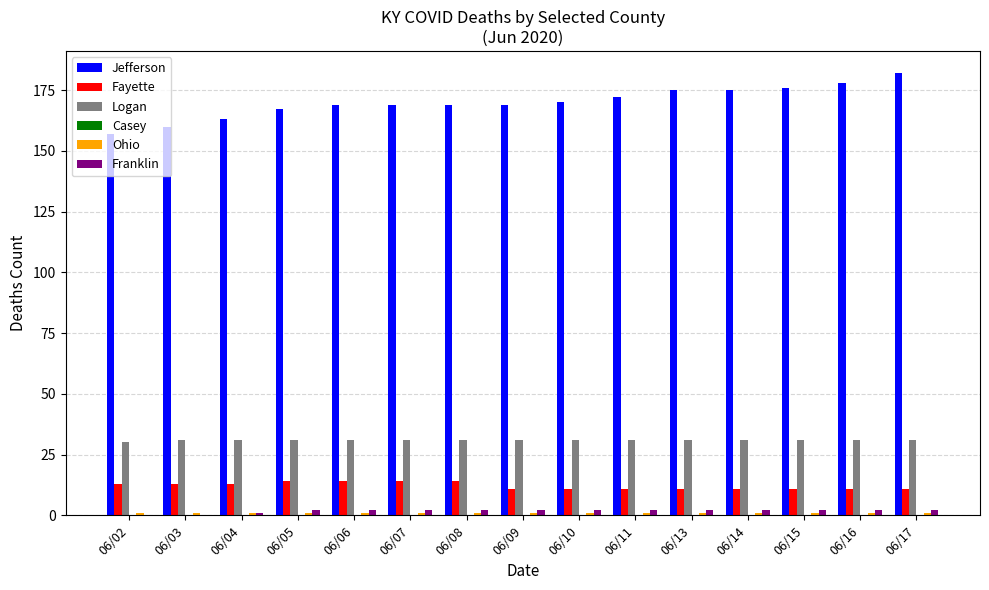

What is the sum of all Logan values?

464